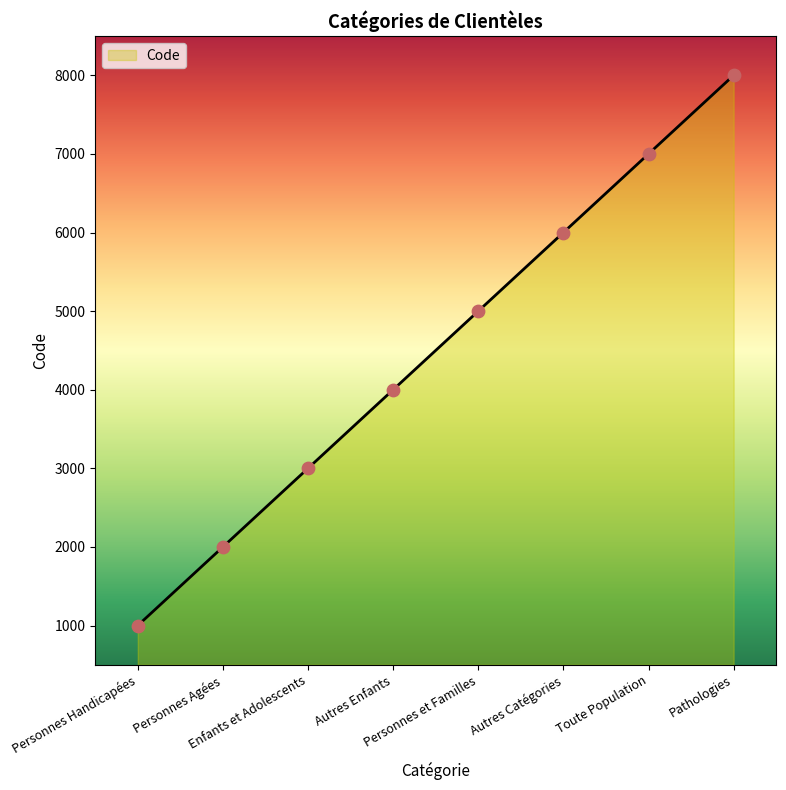

What is the change in value from Autres Enfants to Pathologies?

+4000